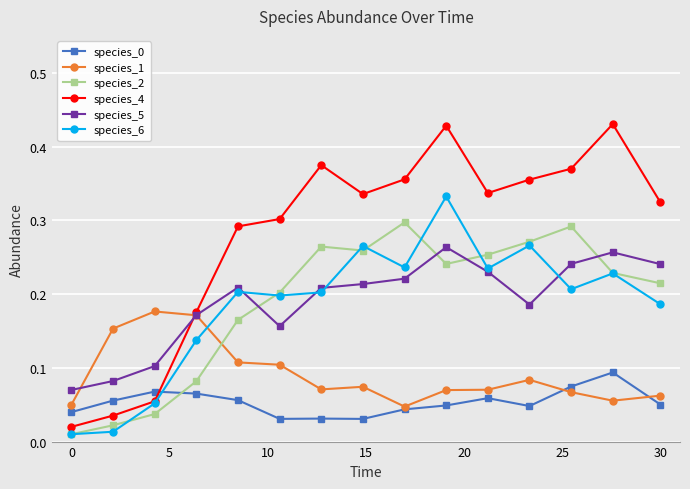

Which series has the largest range (max minus min)?

species_4